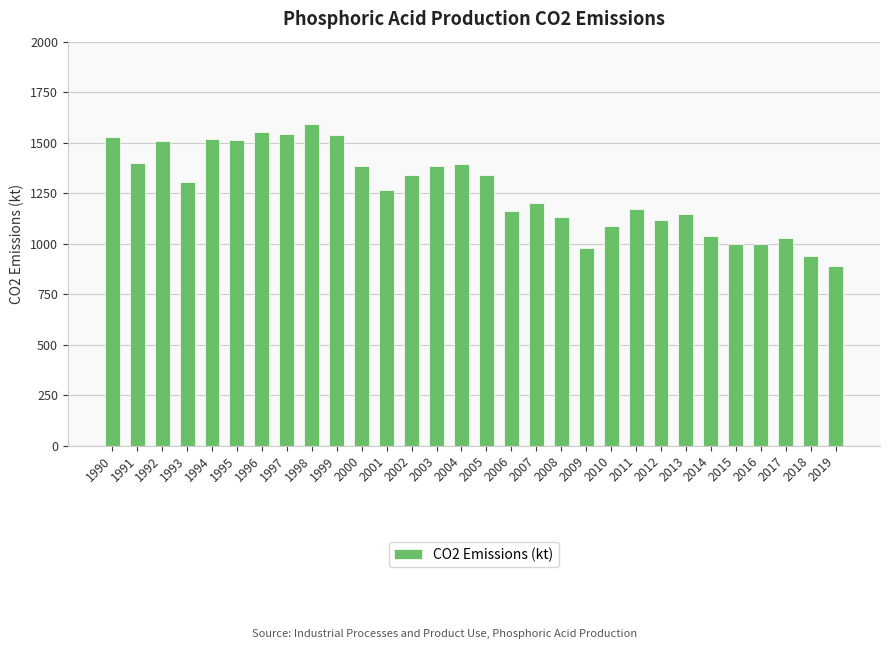

The value at 2010 is 1931. True or false?

False